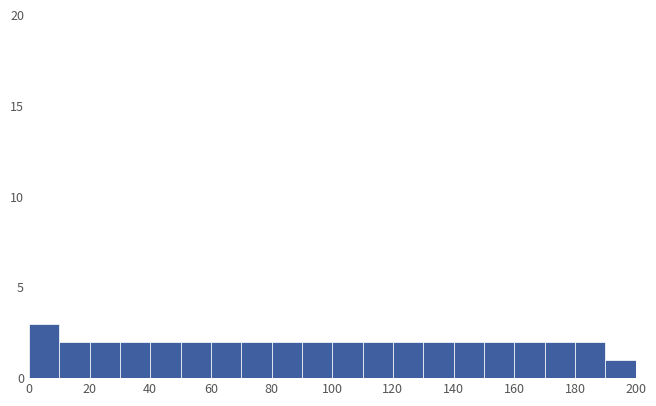

What is the height of the bar covering 20 to 30 on the x-axis? The values are not printed on the chart, so give them approximately, as read against the axis.

2